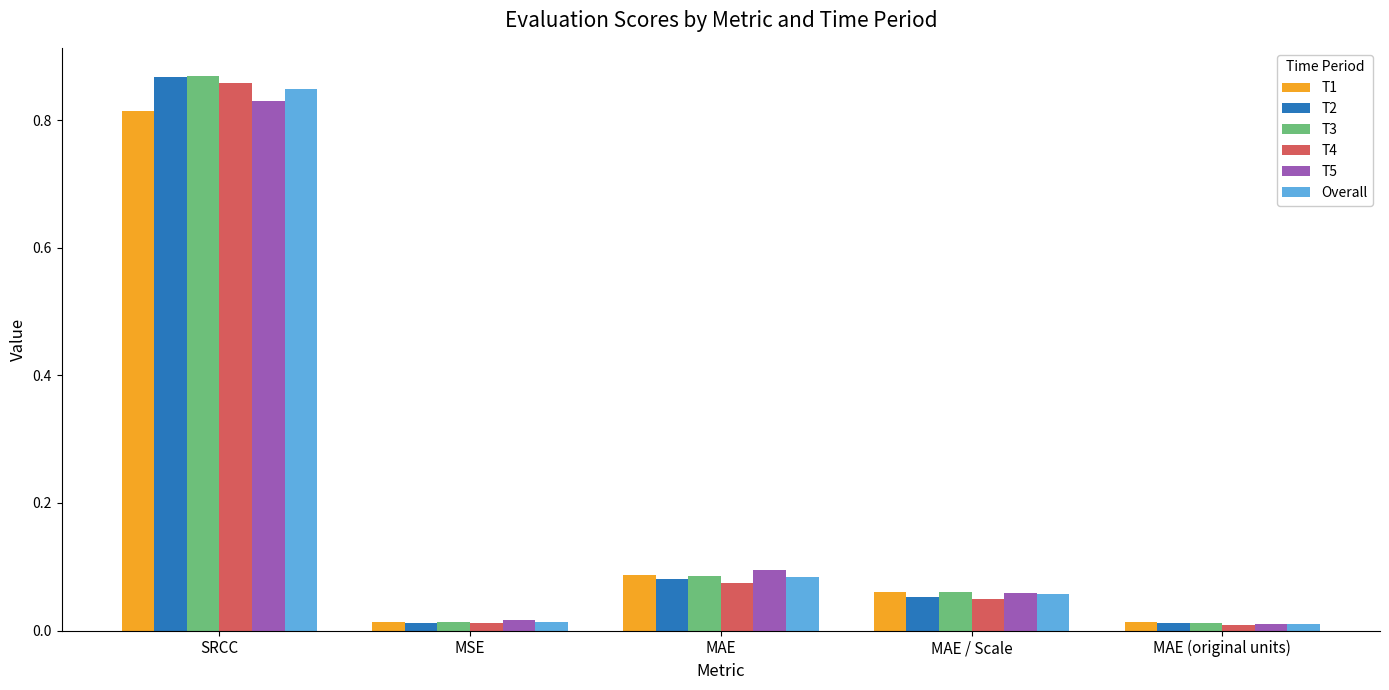

Which series has the largest range (max minus min)?

T3